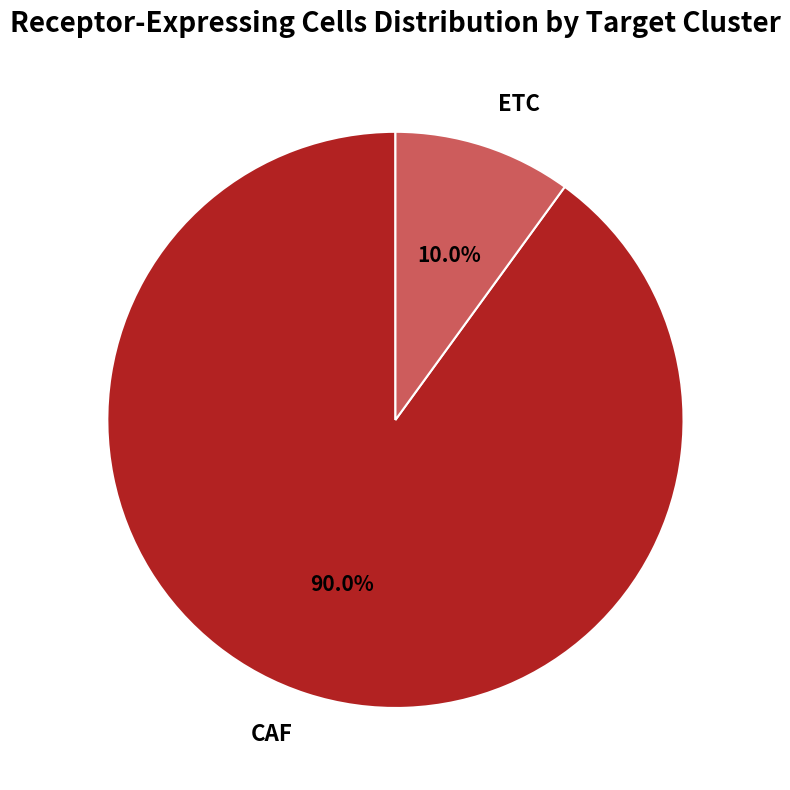

To the nearest percent, what is the combined percentage of ETC and CAF?

100%